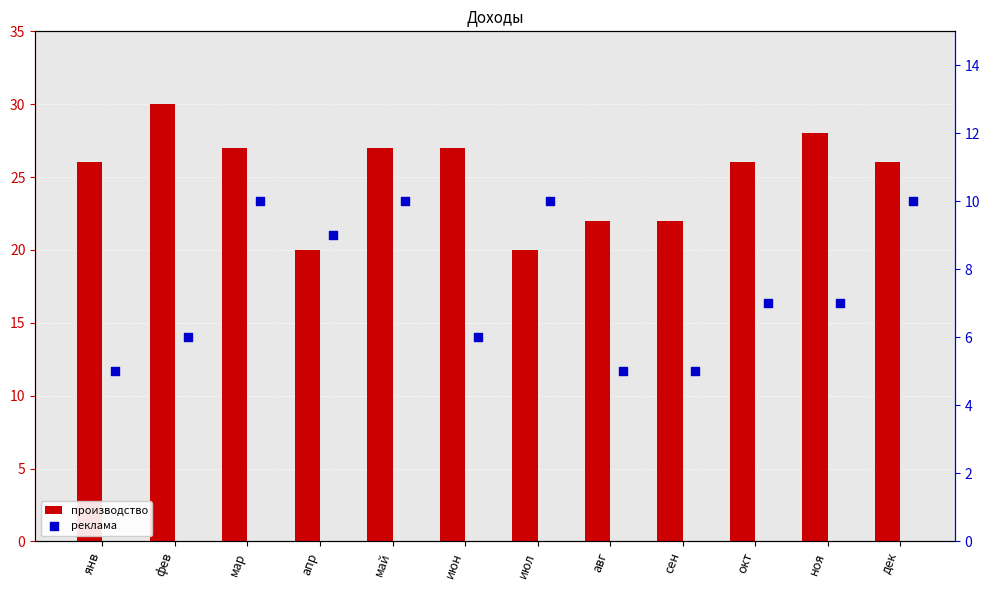

Which series has the largest total across all categories?

производство